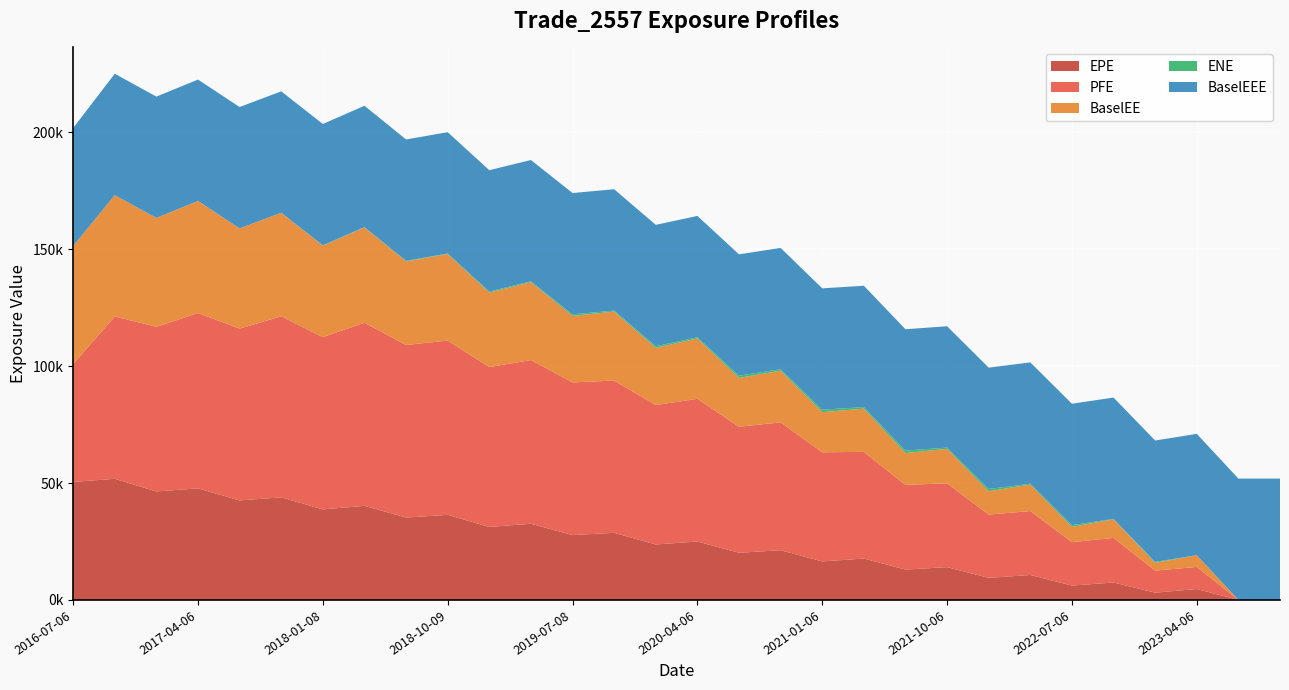

Reading left to right, extract all data points from this chart.

EPE: 2016-07-06=50452.4	2016-10-06=51806.0	2017-01-06=46405.9	2017-04-06=47704.8	2017-07-06=42555.0	2017-10-06=43875.5	2018-01-08=38714.0	2018-04-06=40230.3	2018-07-06=35230.7	2018-10-09=36382.9	2019-01-07=31225.4	2019-04-08=32574.9	2019-07-08=27727.2	2019-10-07=28706.1	2020-01-06=23713.6	2020-04-06=24977.2	2020-07-06=20157.6	2020-10-06=21259.0	2021-01-06=16475.8	2021-04-06=17691.9	2021-07-06=12971.3	2021-10-06=14025.8	2022-01-06=9440.1	2022-04-06=10672.1	2022-07-06=6145.4	2022-10-06=7452.2	2023-01-06=3099.9	2023-04-06=4665.4	2023-07-06=0.0	2023-10-06=0.0
PFE: 2016-07-06=50452.4	2016-10-06=69423.2	2017-01-06=70382.5	2017-04-06=74980.3	2017-07-06=73465.3	2017-10-06=77417.0	2018-01-08=73650.8	2018-04-06=78322.4	2018-07-06=73787.3	2018-10-09=74535.6	2019-01-07=68349.8	2019-04-08=70004.8	2019-07-08=65305.0	2019-10-07=65109.0	2020-01-06=59630.7	2020-04-06=61023.9	2020-07-06=53913.6	2020-10-06=54671.1	2021-01-06=46661.8	2021-04-06=45621.2	2021-07-06=36225.5	2021-10-06=35825.2	2022-01-06=27069.4	2022-04-06=27345.1	2022-07-06=18570.5	2022-10-06=19083.5	2023-01-06=9449.8	2023-04-06=9439.0	2023-07-06=0.0	2023-10-06=0.0
BaselEE: 2016-07-06=50452.4	2016-10-06=51895.2	2017-01-06=46565.9	2017-04-06=47953.0	2017-07-06=42854.4	2017-10-06=44268.5	2018-01-08=39144.0	2018-04-06=40758.3	2018-07-06=35766.9	2018-10-09=37026.8	2019-01-07=31851.8	2019-04-08=33306.3	2019-07-08=28416.3	2019-10-07=29499.7	2020-01-06=24435.6	2020-04-06=25807.8	2020-07-06=20884.7	2020-10-06=22096.0	2021-01-06=17179.2	2021-04-06=18505.0	2021-07-06=13610.4	2021-10-06=14770.4	2022-01-06=9977.5	2022-04-06=11319.8	2022-07-06=6541.9	2022-10-06=7964.4	2023-01-06=3326.1	2023-04-06=5025.3	2023-07-06=0.0	2023-10-06=0.0
ENE: 2016-07-06=0.0	2016-10-06=0.0	2017-01-06=0.0	2017-04-06=0.0	2017-07-06=21.6	2017-10-06=38.8	2018-01-08=128.6	2018-04-06=122.9	2018-07-06=237.8	2018-10-09=188.3	2019-01-07=451.5	2019-04-08=352.0	2019-07-08=665.6	2019-10-07=426.0	2020-01-06=727.9	2020-04-06=520.9	2020-07-06=937.0	2020-10-06=618.1	2021-01-06=1035.8	2021-04-06=649.6	2021-07-06=1061.2	2021-10-06=522.1	2022-01-06=958.2	2022-04-06=354.3	2022-07-06=750.4	2022-10-06=147.9	2023-01-06=399.5	2023-04-06=2.6	2023-07-06=0.0	2023-10-06=0.0
BaselEEE: 2016-07-06=50452.4	2016-10-06=51895.2	2017-01-06=51895.2	2017-04-06=51895.2	2017-07-06=51895.2	2017-10-06=51895.2	2018-01-08=51895.2	2018-04-06=51895.2	2018-07-06=51895.2	2018-10-09=51895.2	2019-01-07=51895.2	2019-04-08=51895.2	2019-07-08=51895.2	2019-10-07=51895.2	2020-01-06=51895.2	2020-04-06=51895.2	2020-07-06=51895.2	2020-10-06=51895.2	2021-01-06=51895.2	2021-04-06=51895.2	2021-07-06=51895.2	2021-10-06=51895.2	2022-01-06=51895.2	2022-04-06=51895.2	2022-07-06=51895.2	2022-10-06=51895.2	2023-01-06=51895.2	2023-04-06=51895.2	2023-07-06=51895.2	2023-10-06=51895.2